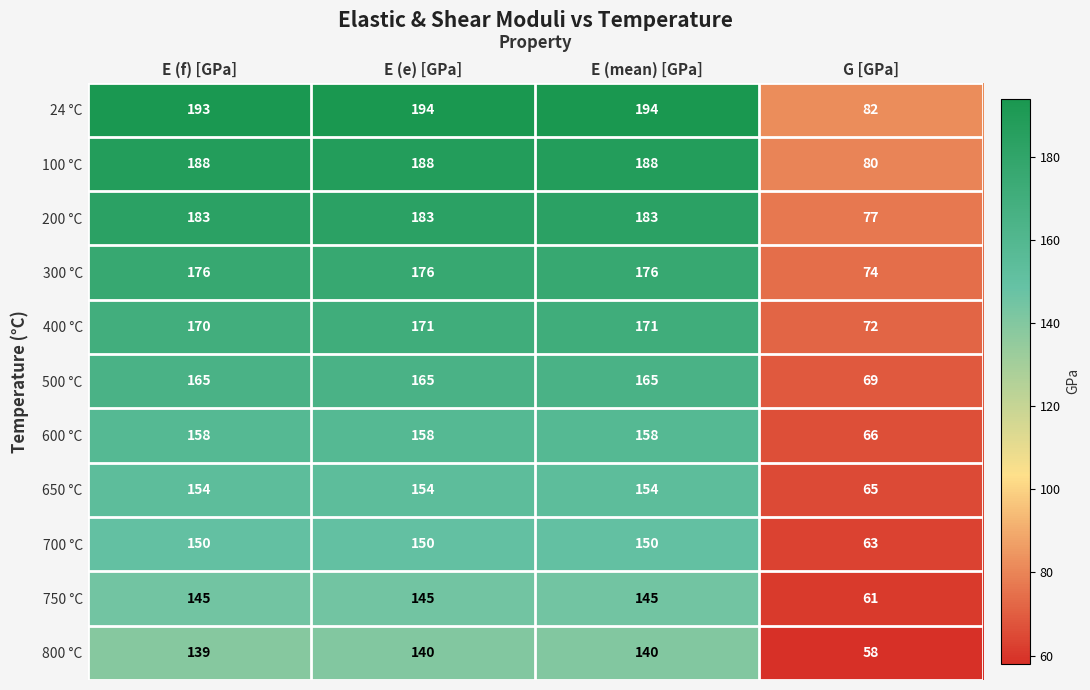

List the series in order of their peak value, lowest first.

800 °C, 750 °C, 700 °C, 650 °C, 600 °C, 500 °C, 400 °C, 300 °C, 200 °C, 100 °C, 24 °C